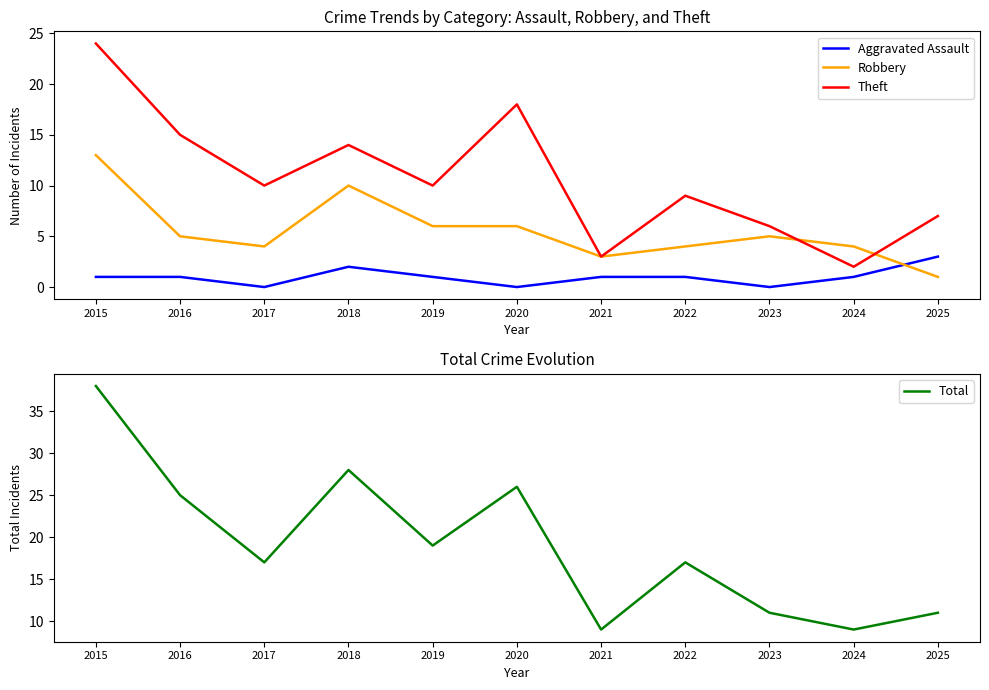

List the labels in order of Aggravated Assault value, smallest first.

2017, 2020, 2023, 2015, 2016, 2019, 2021, 2022, 2024, 2018, 2025